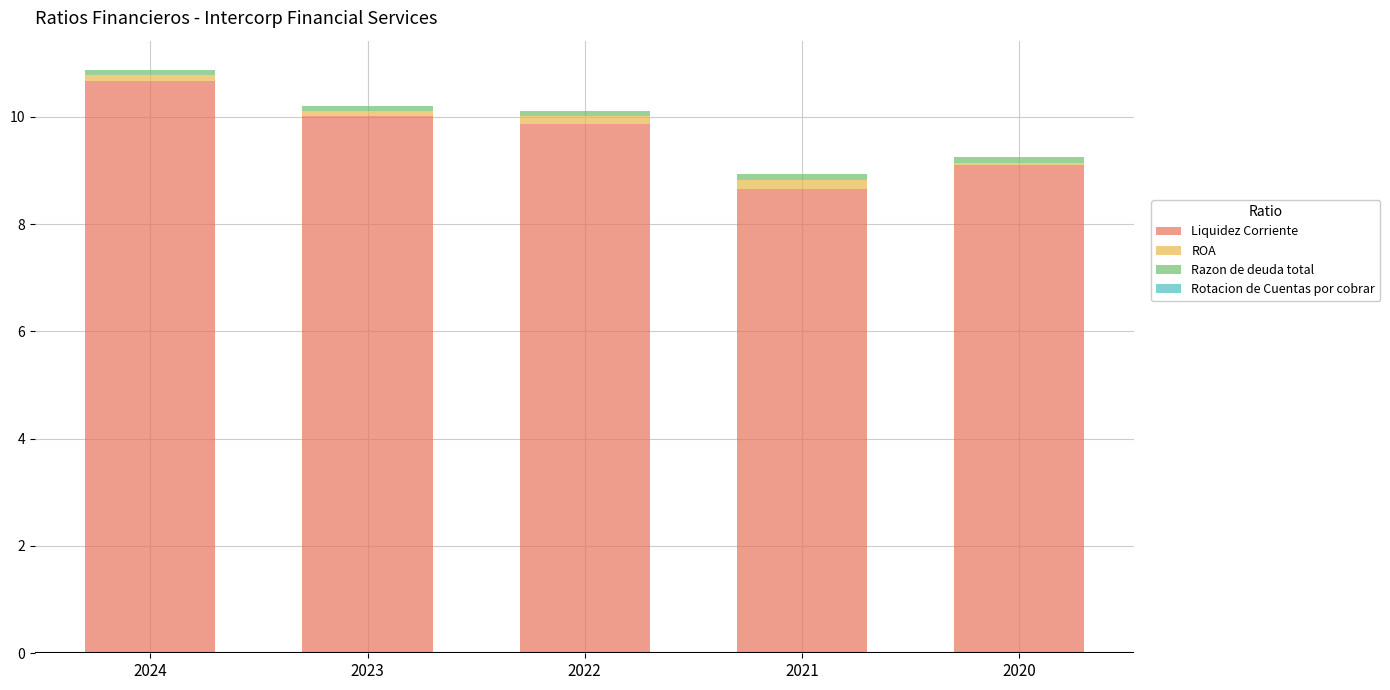

Which category has the highest value in the Liquidez Corriente series?

2024